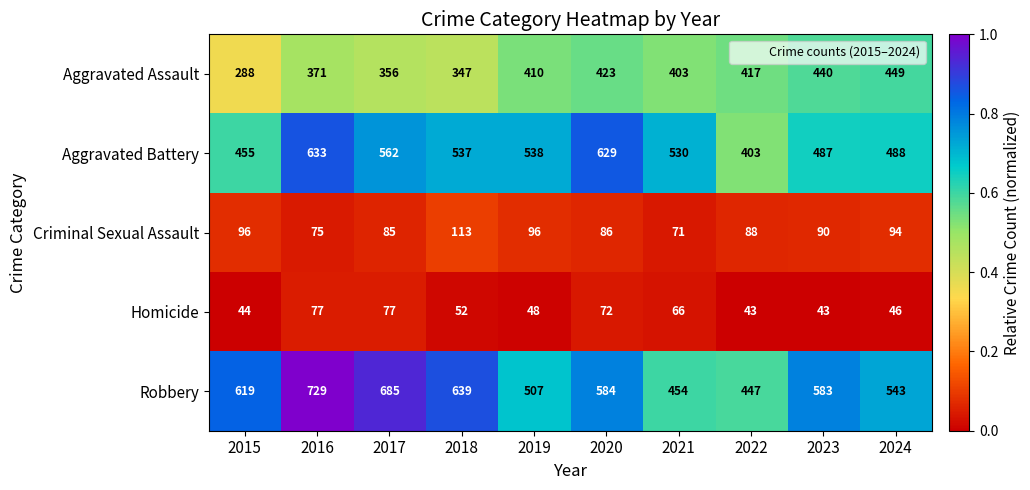

What is the maximum value shown in the chart?

729